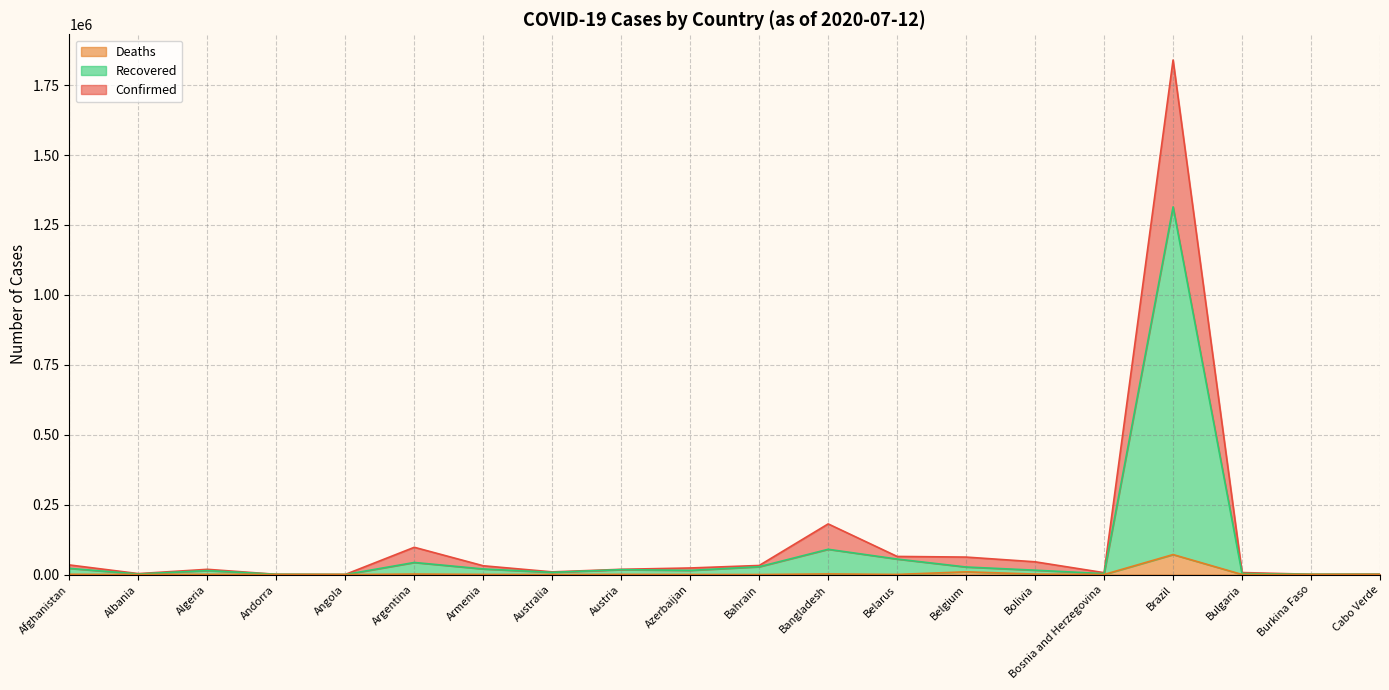

What is the label of the 9th point from the right?

Bangladesh